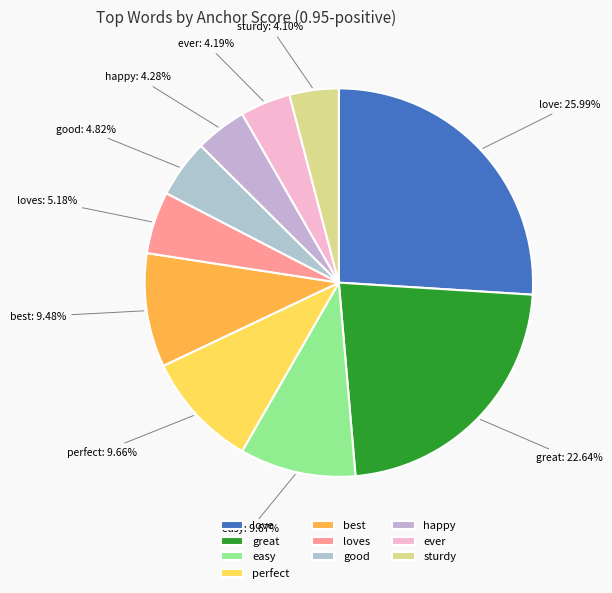

Does loves represent more than half of the total?

No